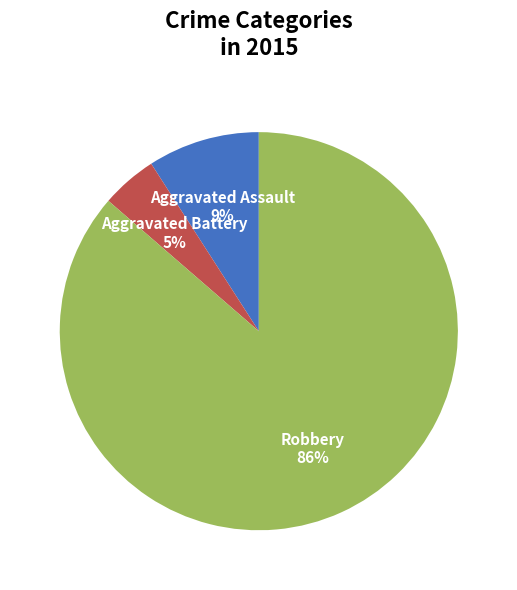

Does any single category account for the majority?

Yes